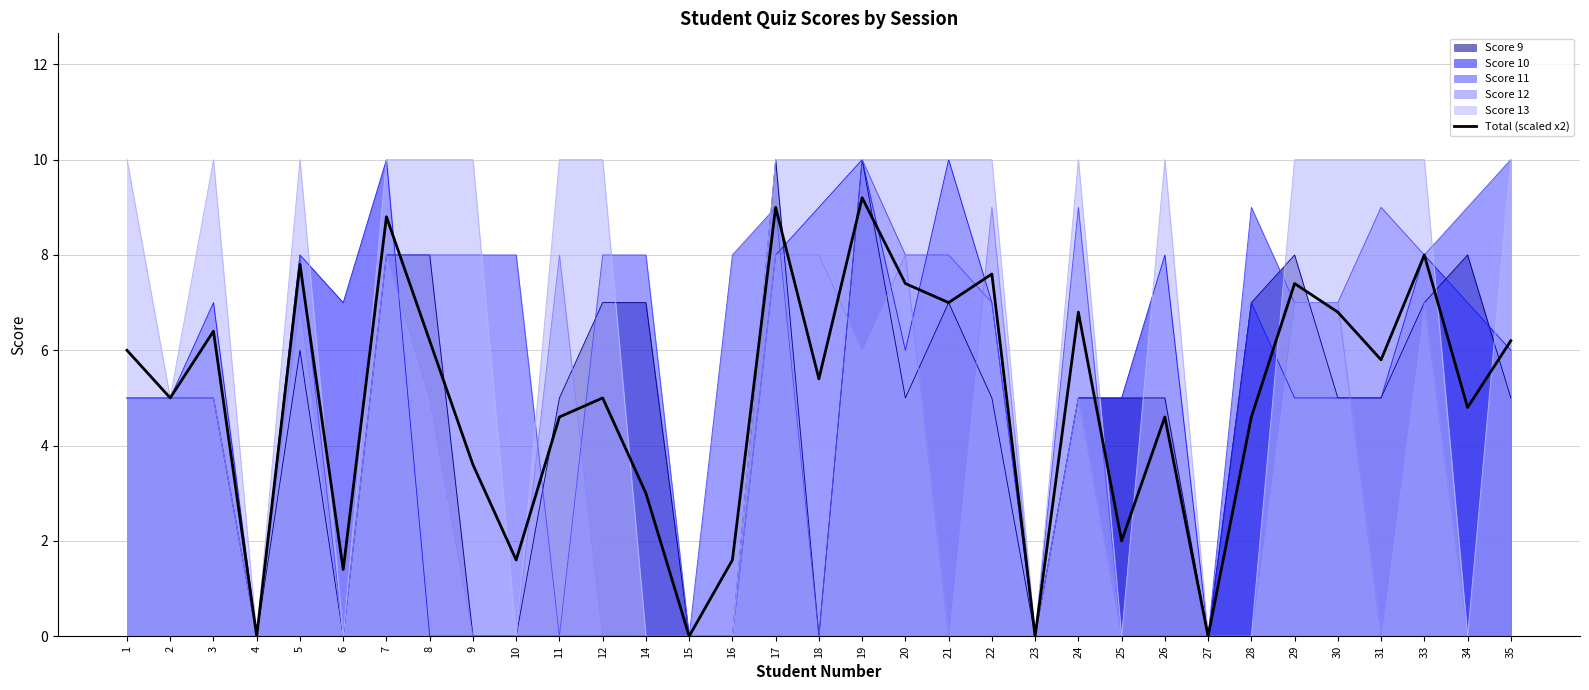

Which label corresponds to the smallest value in the chart?

4